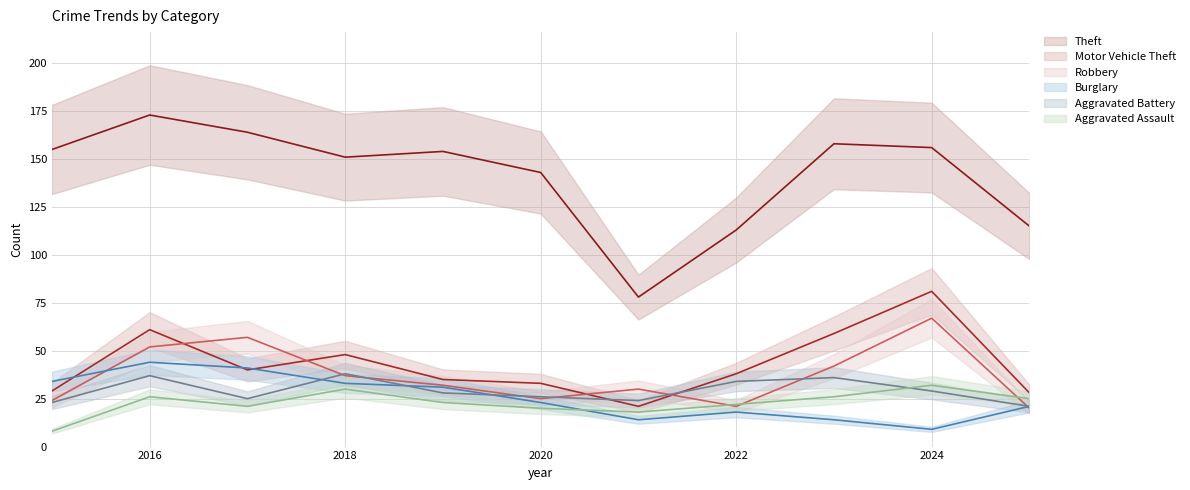

Rank the series by their maximum value, from highest to lowest.

Theft, Motor Vehicle Theft, Robbery, Burglary, Aggravated Battery, Aggravated Assault